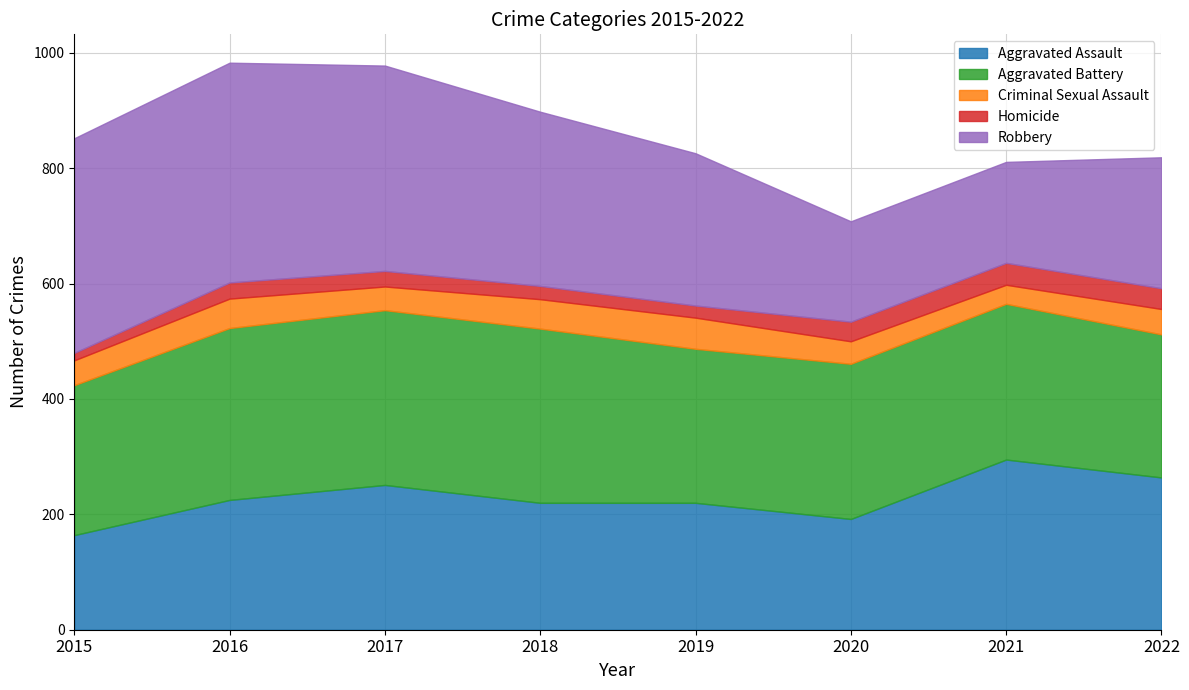

Between 2022 and 2018, which is larger?

2022